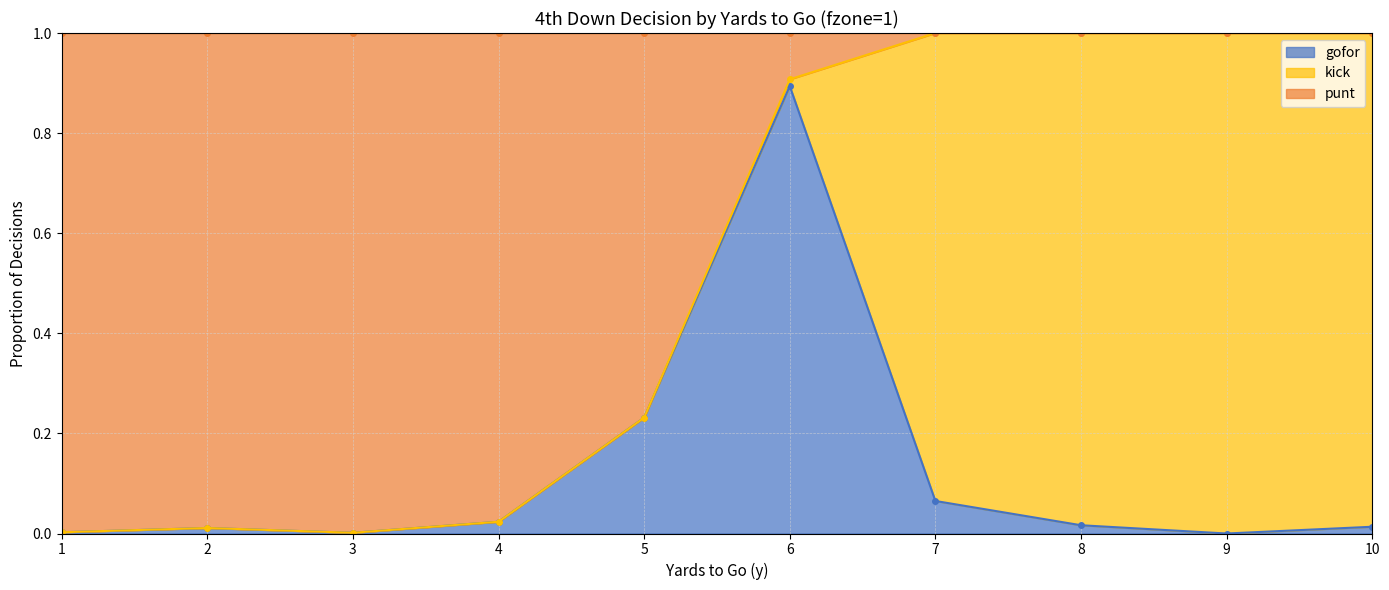

At which category is the sum across all series the highest?

6